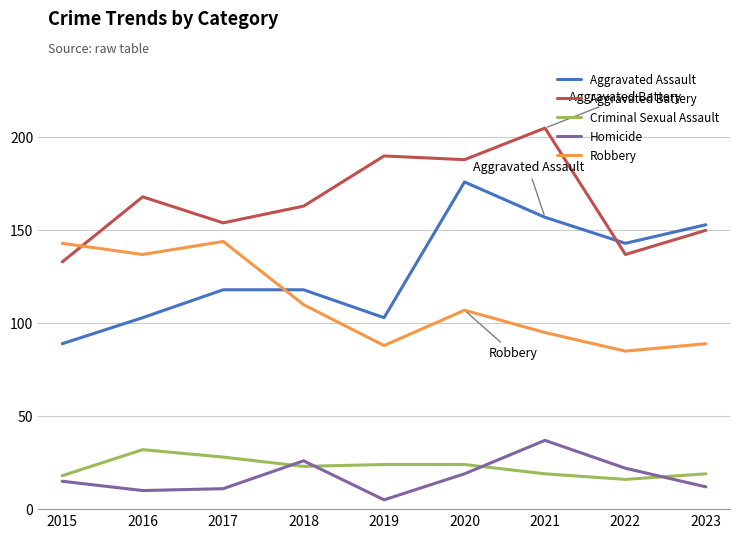

Which series changed the most between 2018 and 2019?

Aggravated Battery